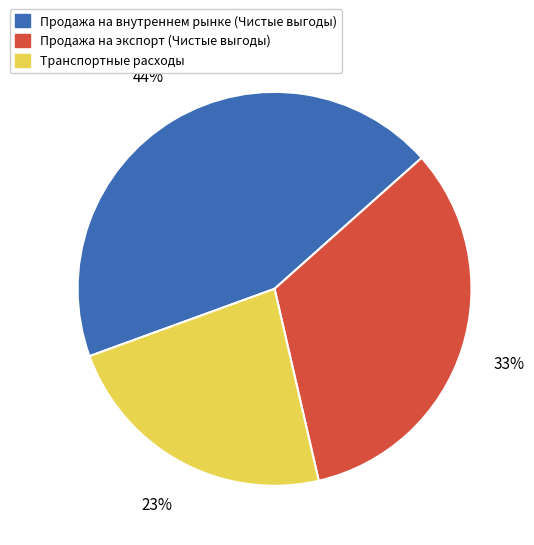

Between Продажа на экспорт (Чистые выгоды) and Транспортные расходы, which is larger?

Продажа на экспорт (Чистые выгоды)